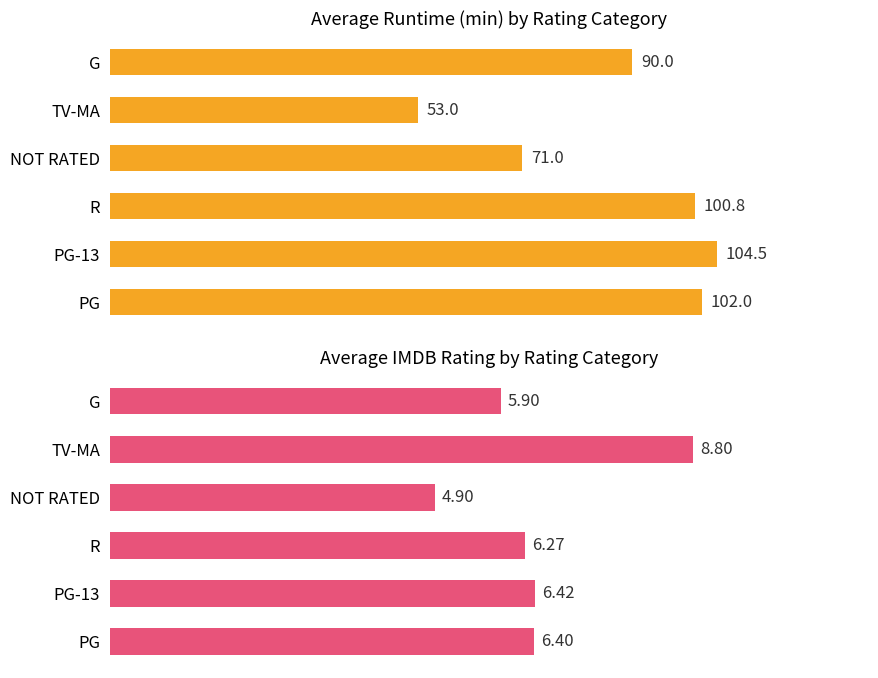

What is the lowest value of the Rating series?

4.9